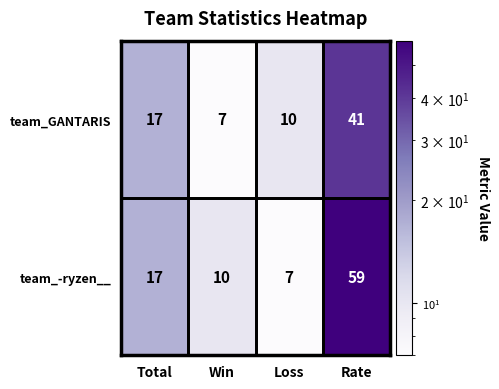

List the series in order of their overall mean, highest first.

team_-ryzen__, team_GANTARIS